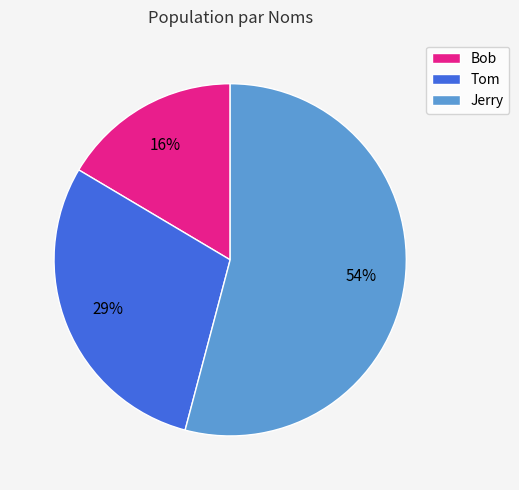

Rank the categories by value from highest to lowest.

Jerry, Tom, Bob